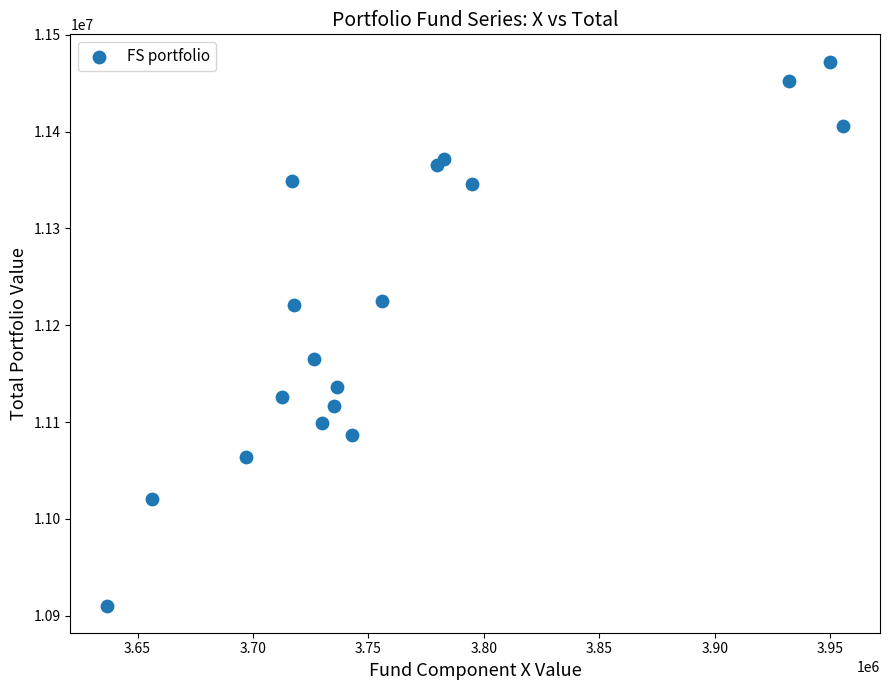

What is the range of X values (max minus min)?

318800.5